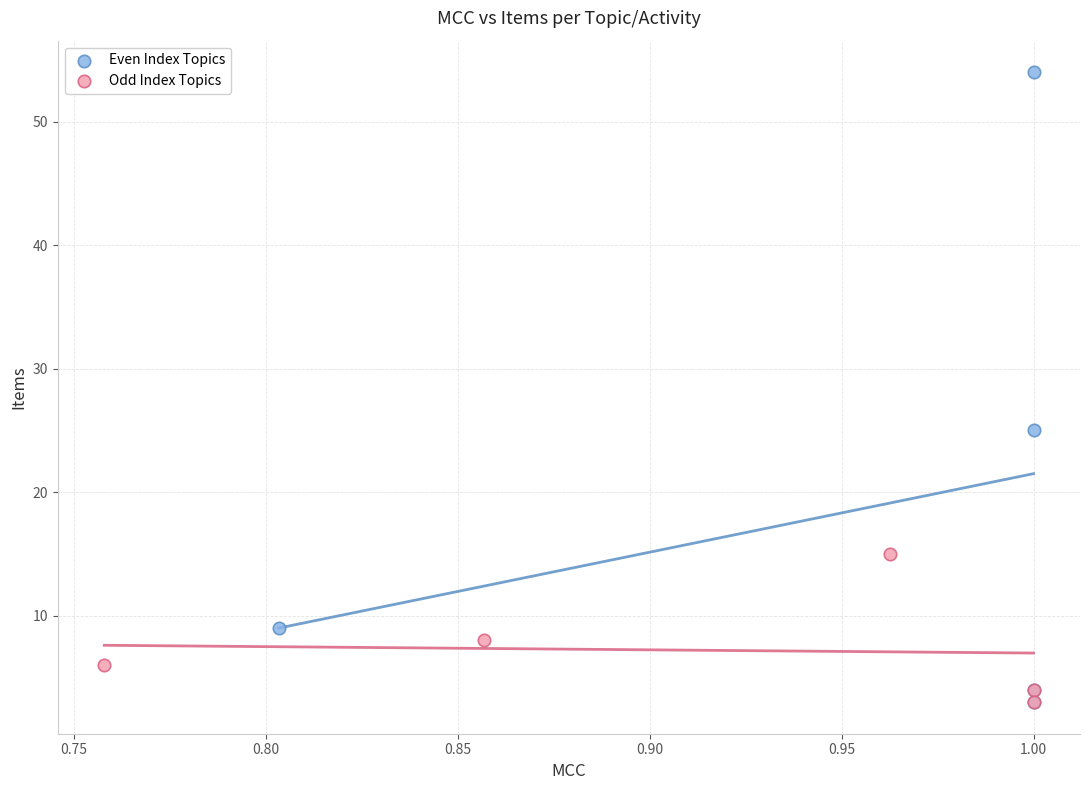

Which series reaches the maximum Y coordinate?

Even Index Topics